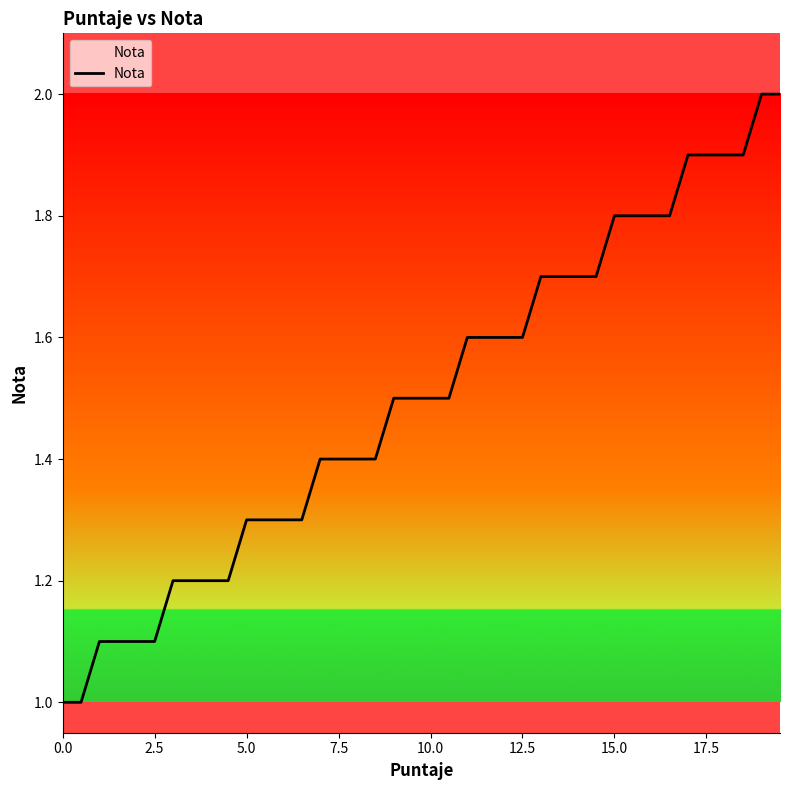

What is the maximum value shown in the chart?

2.0